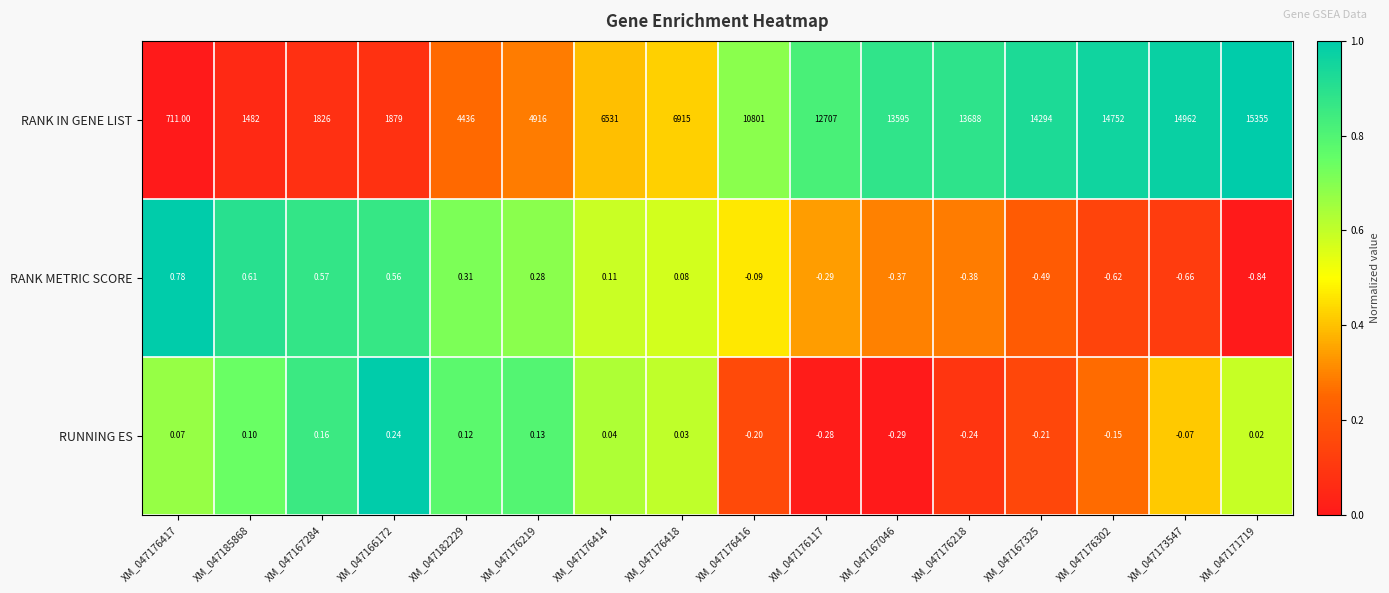

Which label corresponds to the smallest value in the chart?

XM_047171719